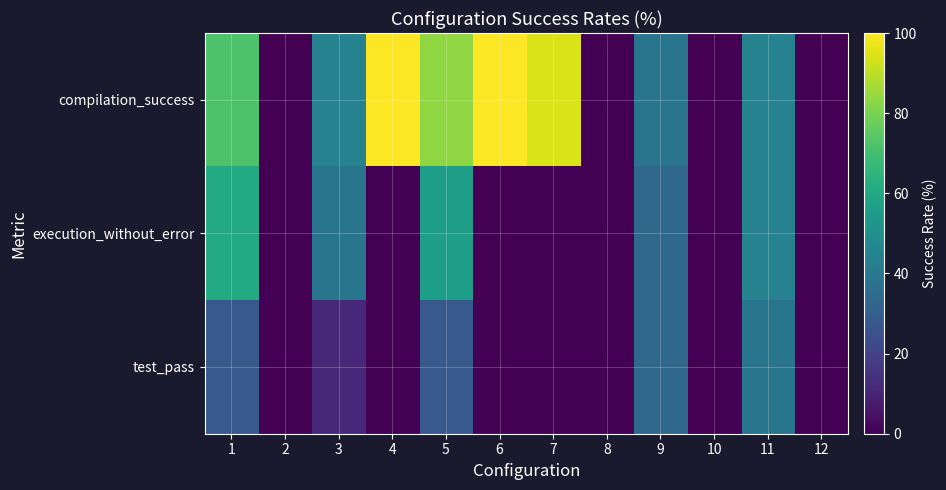

Which has a higher value, 2 or 3?

3